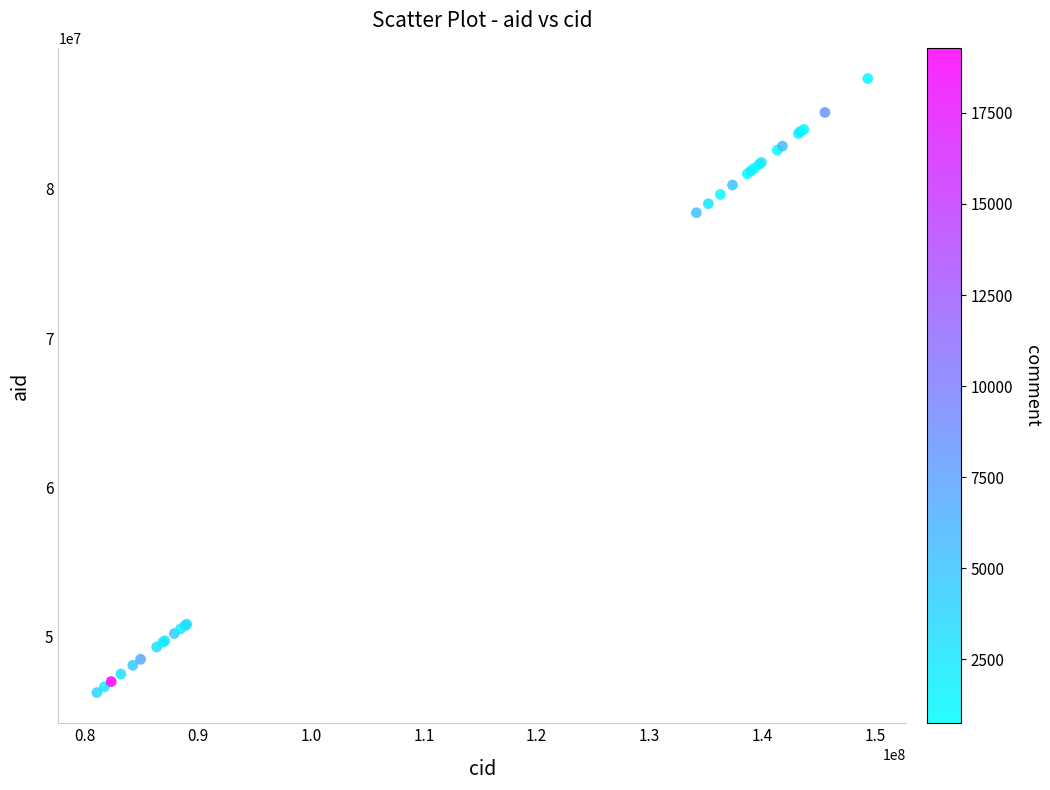

What Y value in the scatter plot is closest to 66827980?

78403638